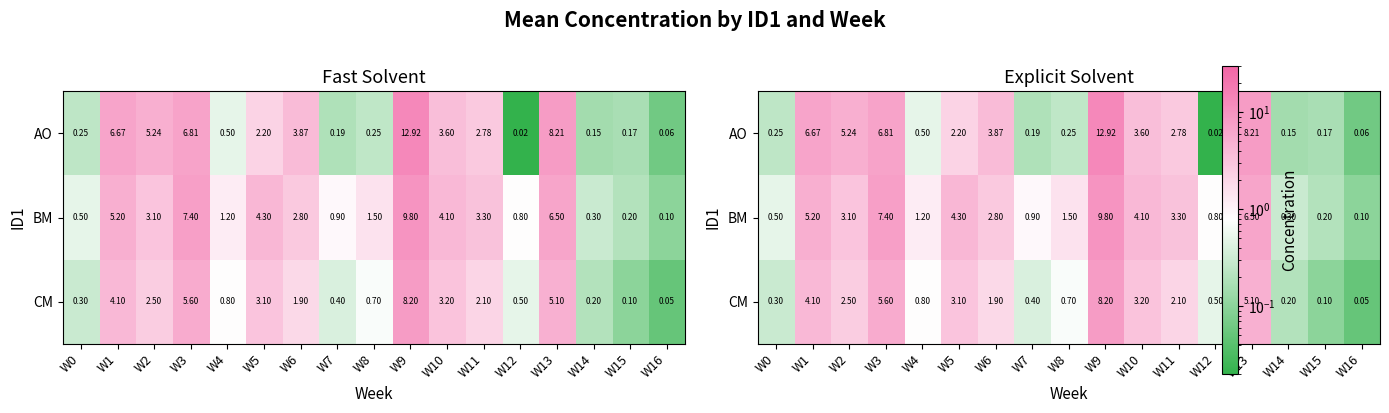

The BM series shows 0.5 at W14. True or false?

False